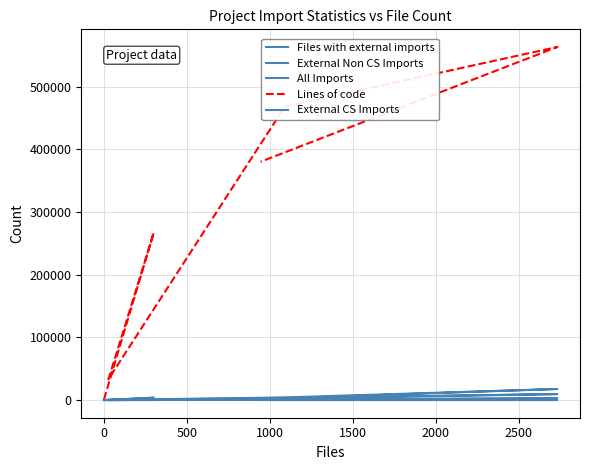

Rank the series at 1000 from lowest to highest value.

External CS Imports, Files with external imports, External Non CS Imports, All Imports, Lines of code